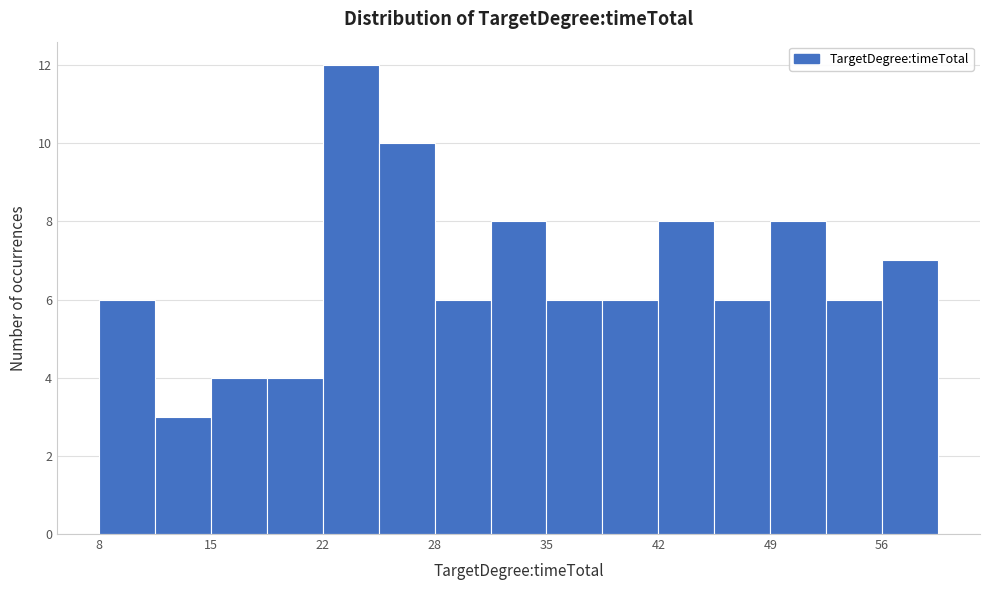

Read against the x-axis, roughly where is the centre of the tallest bar?

23